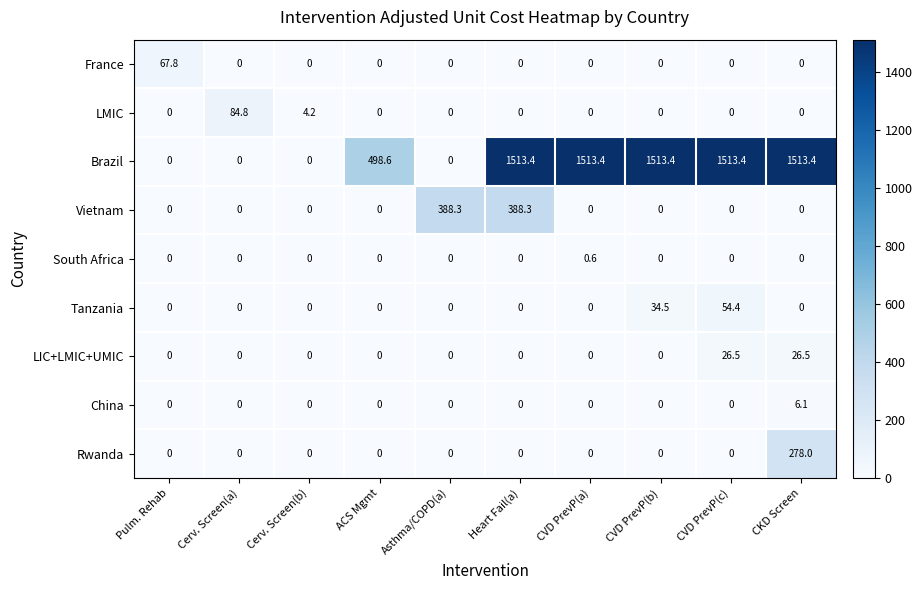

How many distinct data groups are displayed?

9